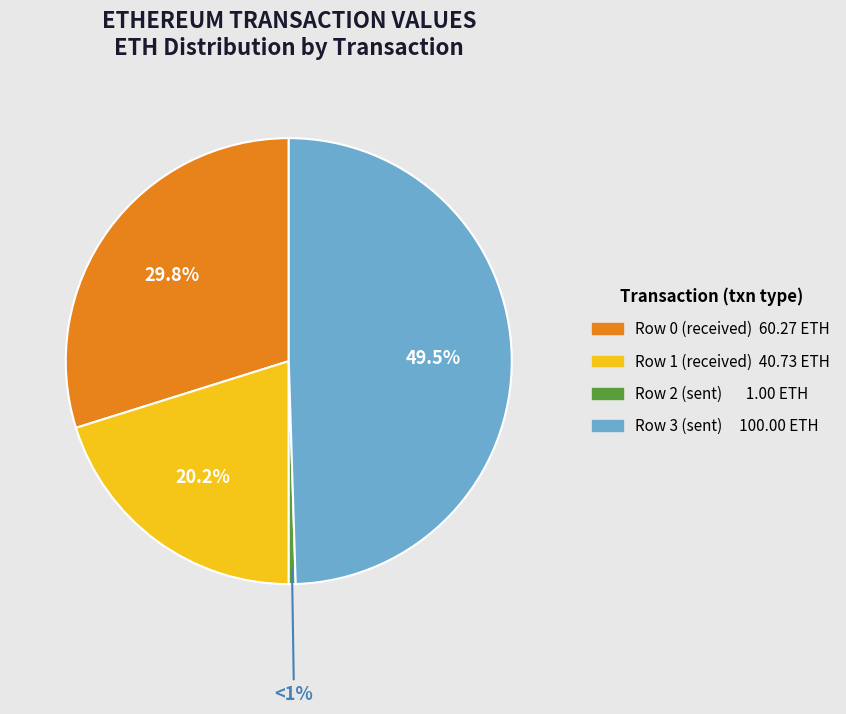

Is there a majority slice in this chart?

No